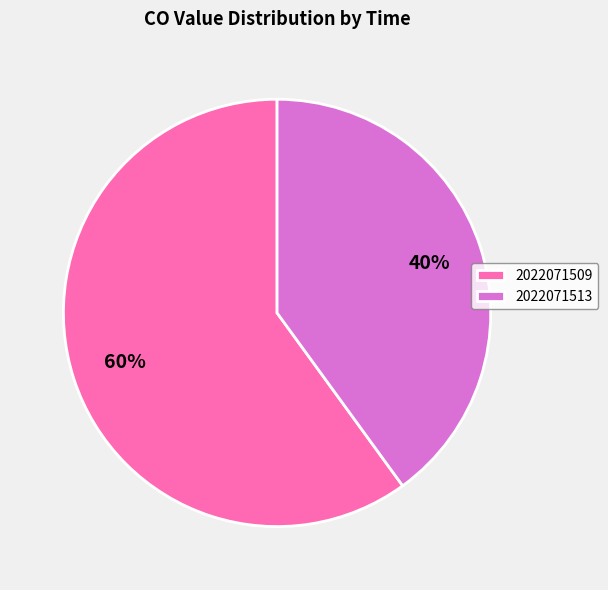

How many slices are in this pie chart?

2